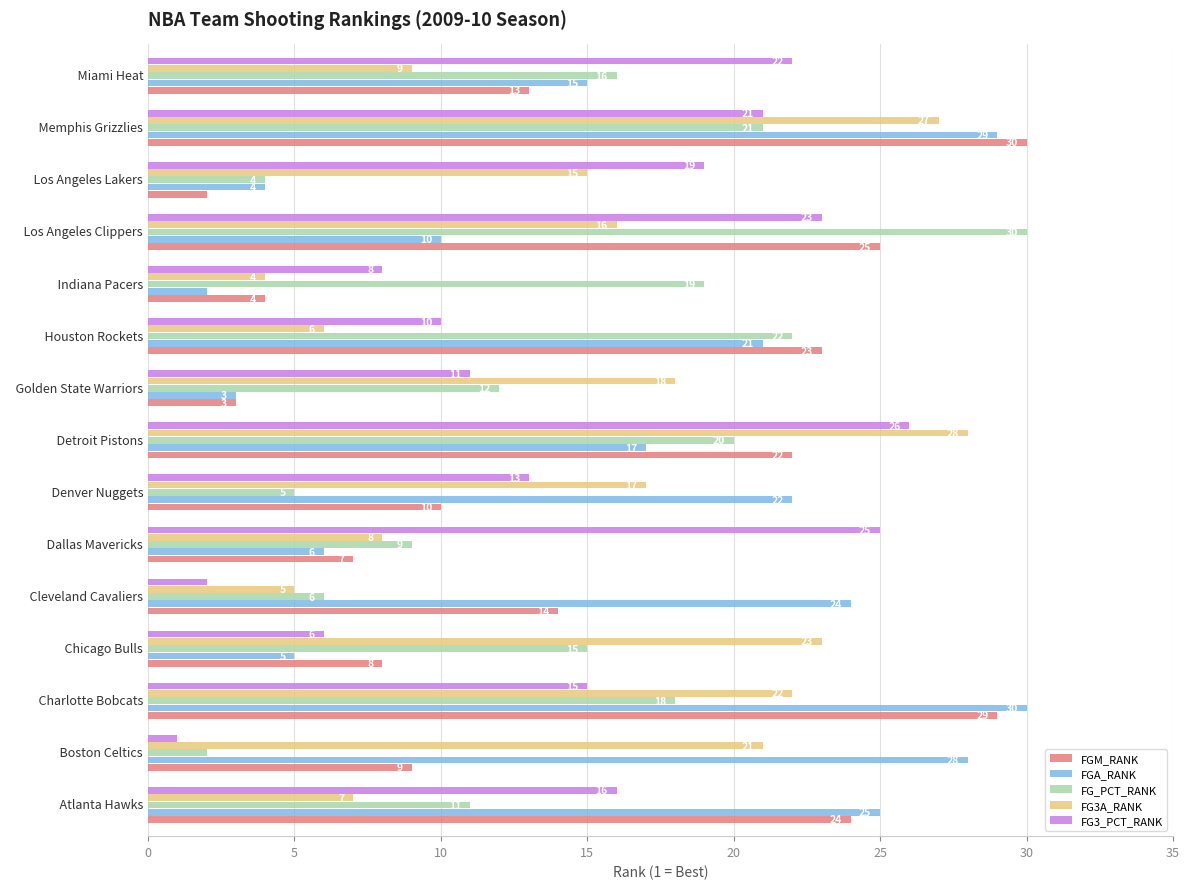

What is the difference between the highest and lowest values at   Dallas Mavericks?

19